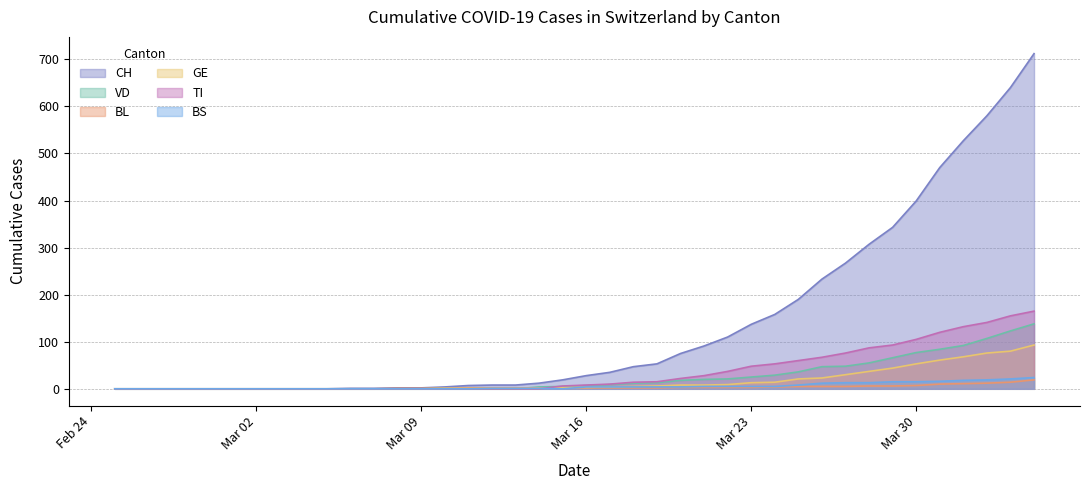

In BS, how many points are lower than both neighbors (excluding endpoints)?

1